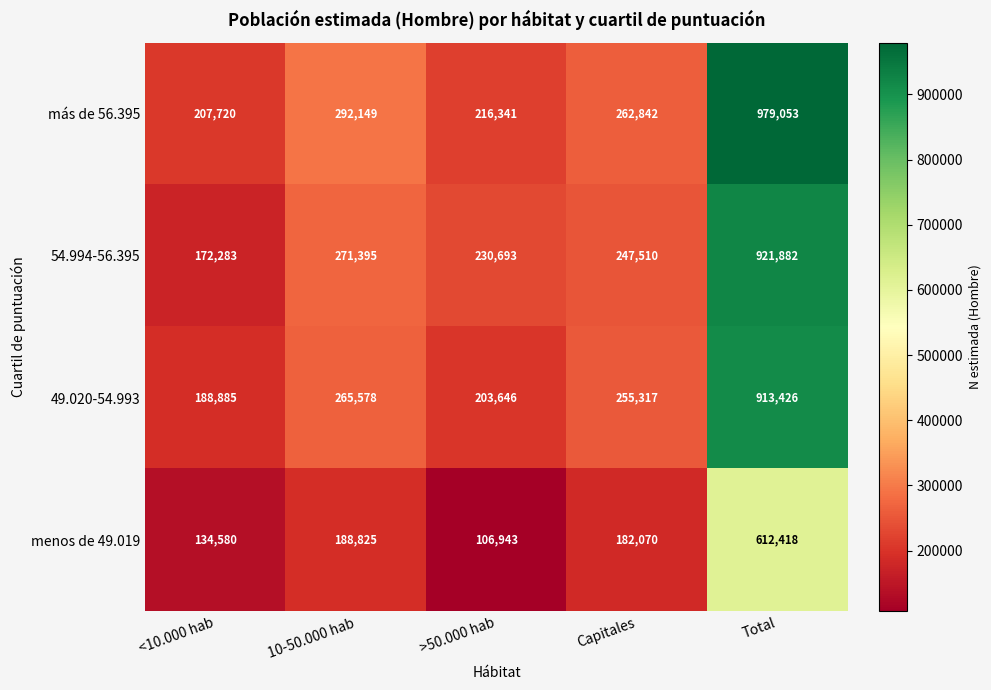

Reading left to right, list all the values displayed in this chart.

más de 56.395: 207720	292149	216341	262842	979053
54.994-56.395: 172283	271395	230693	247510	921882
49.020-54.993: 188885	265578	203646	255317	913426
menos de 49.019: 134580	188825	106943	182070	612418